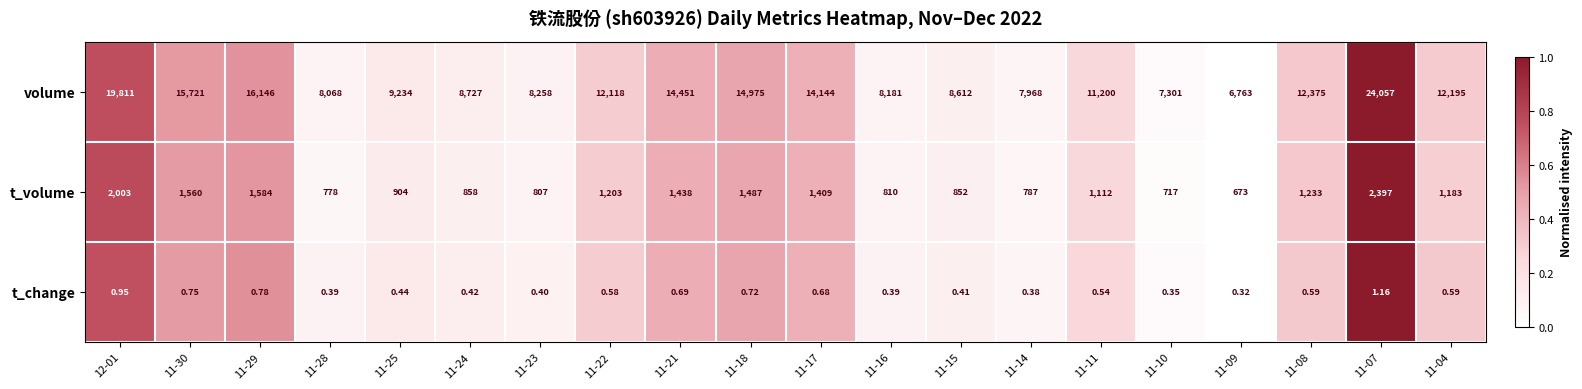

At how many categories does at least one series exceed 0?

20